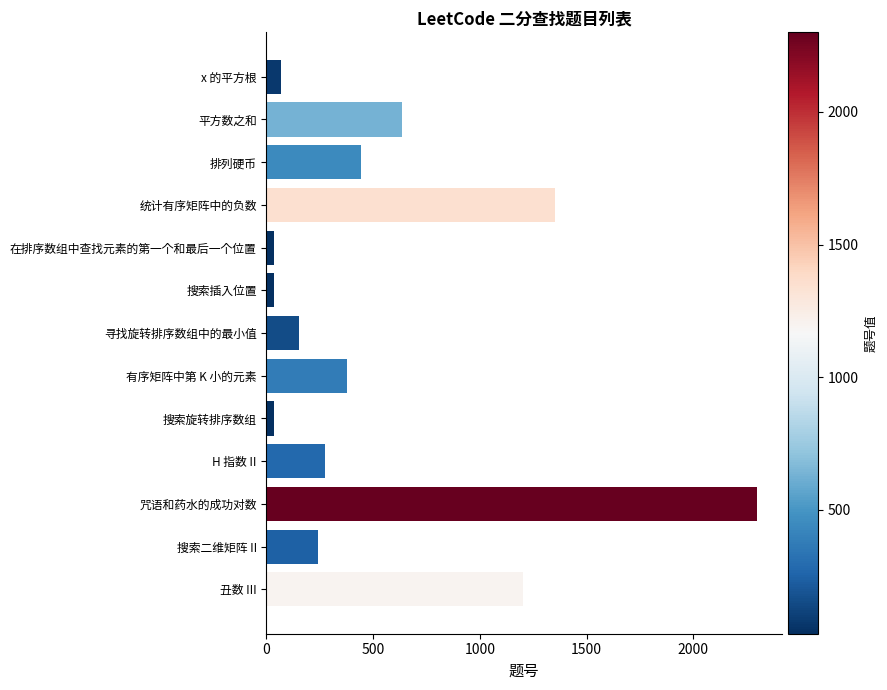

The chart shows a value of 69 at x 的平方根. True or false?

True